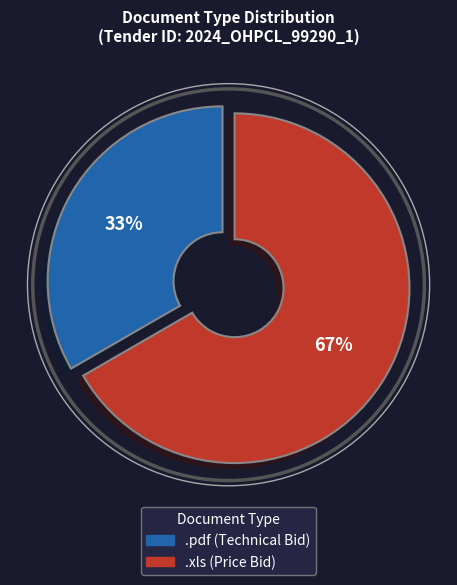

Rank the categories by value from lowest to highest.

.pdf, .xls